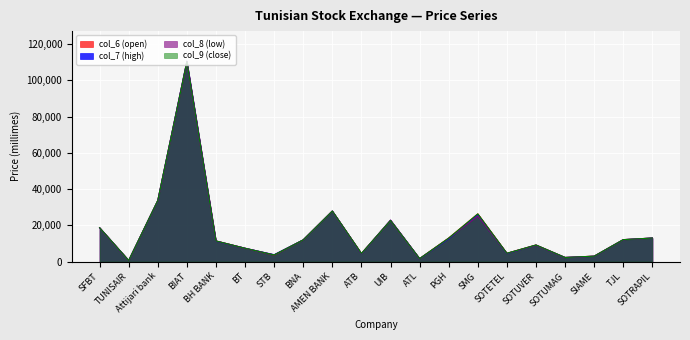

What is the difference between the maximum and minimum values in the col_6 (open) series?

109690